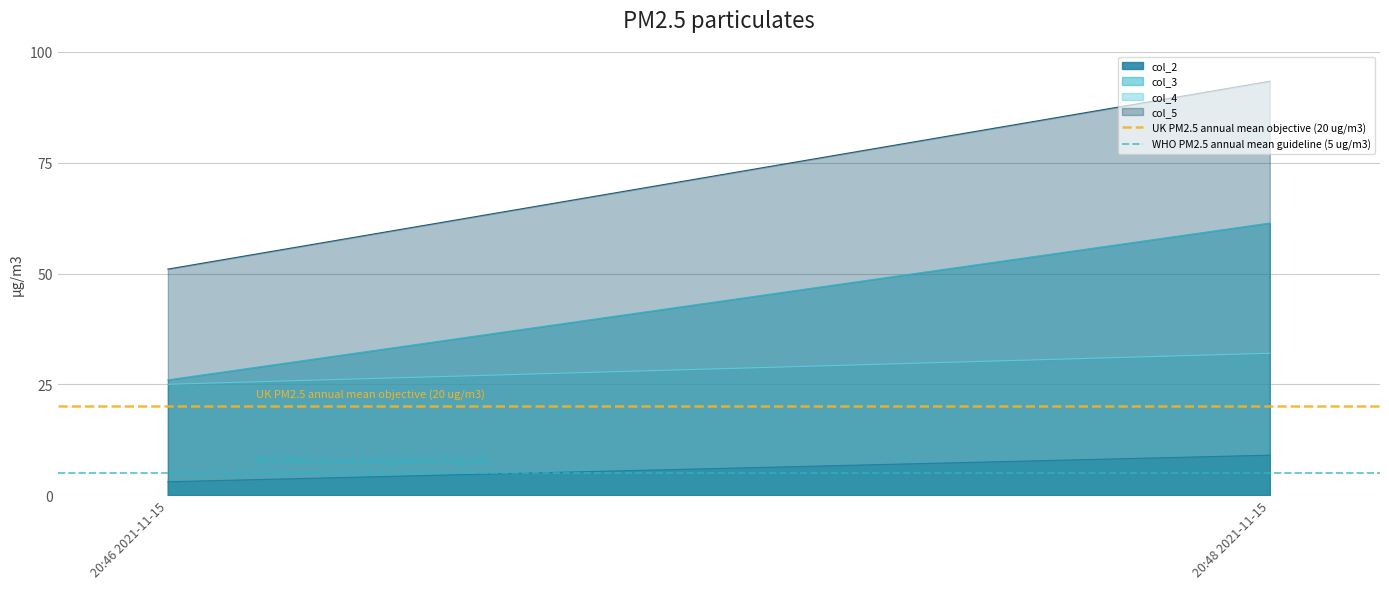

Which series changed the most between 20:46 2021-11-15 and 20:48 2021-11-15?

col_5